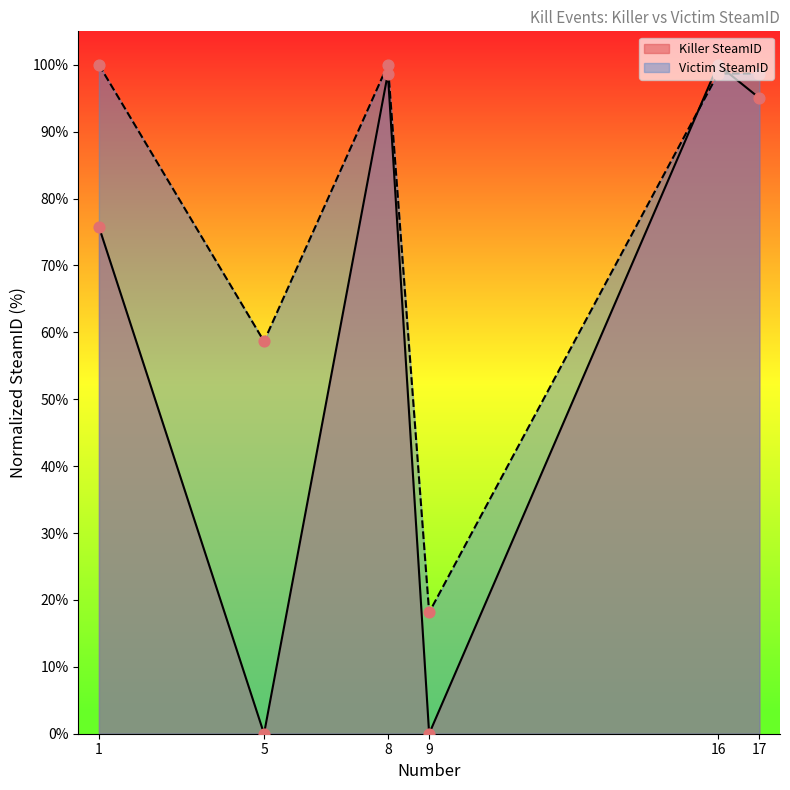

What is the total value across all series at 5?

58.6